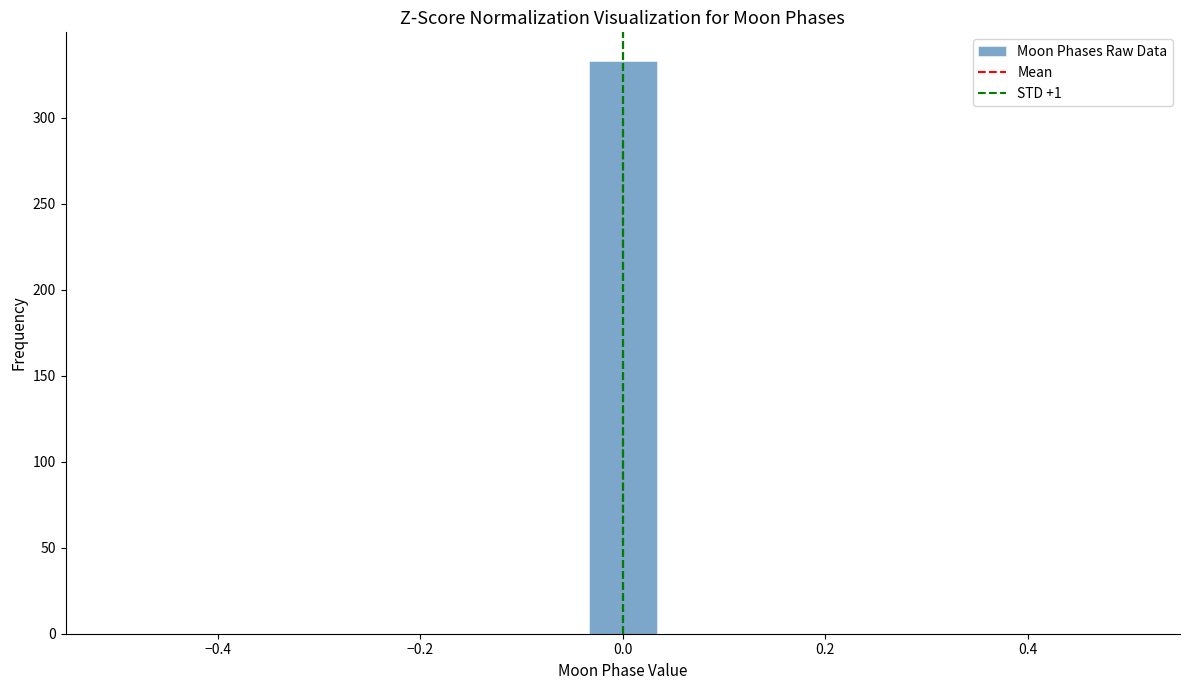

Around what value on the x-axis is the tallest bar? Give the approximate position of its centre, as read against the axis.

0.00